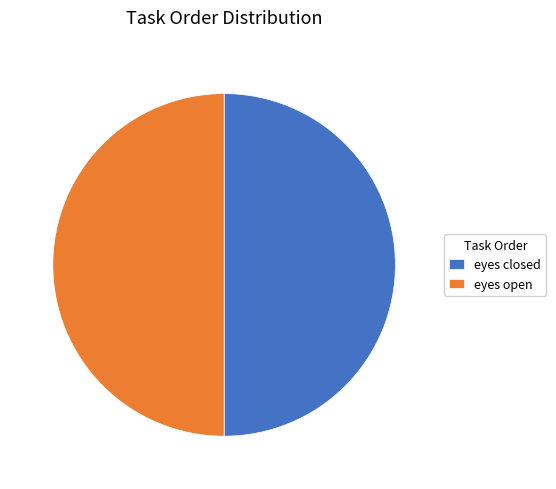

Approximately how many times larger is the value at eyes open compared to eyes closed?

1.0